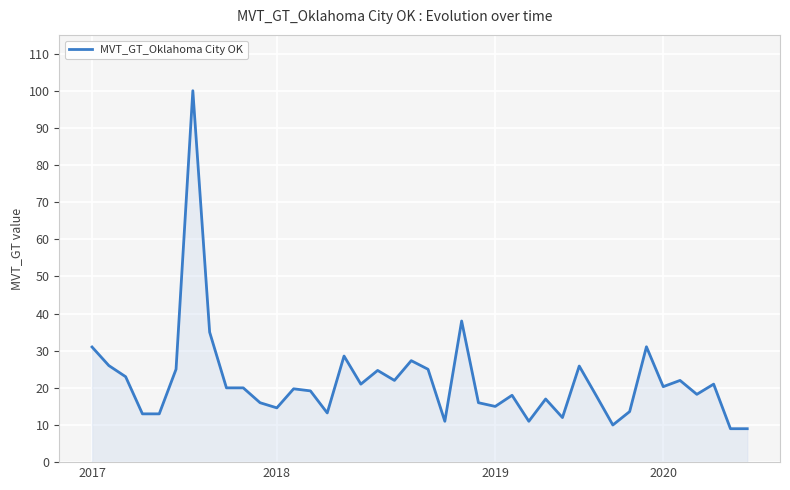

What is the smallest value displayed?

9.0